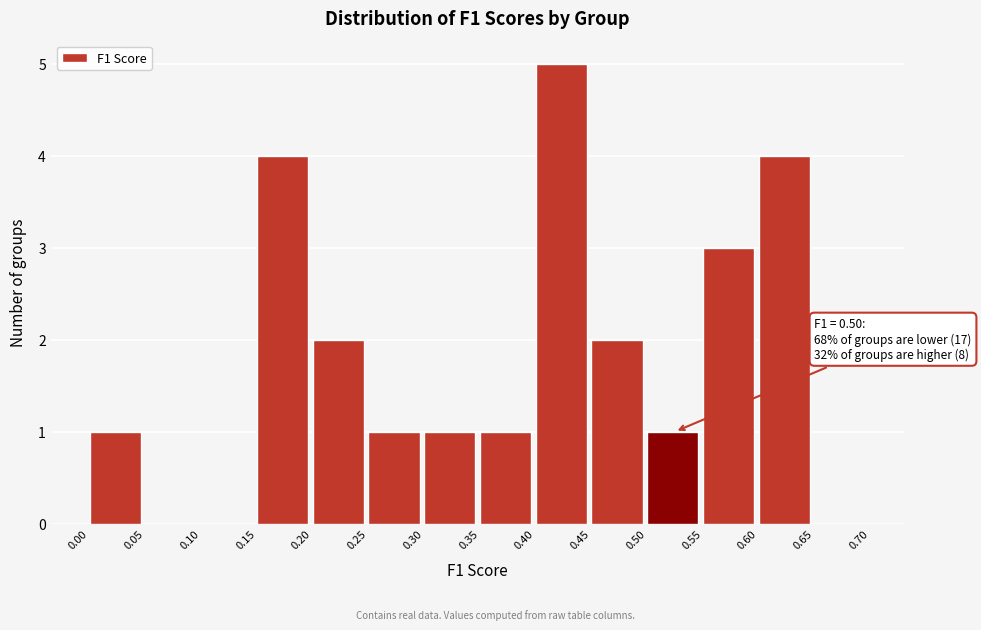

Which range on the x-axis has the tallest bar?

0.40 to 0.45